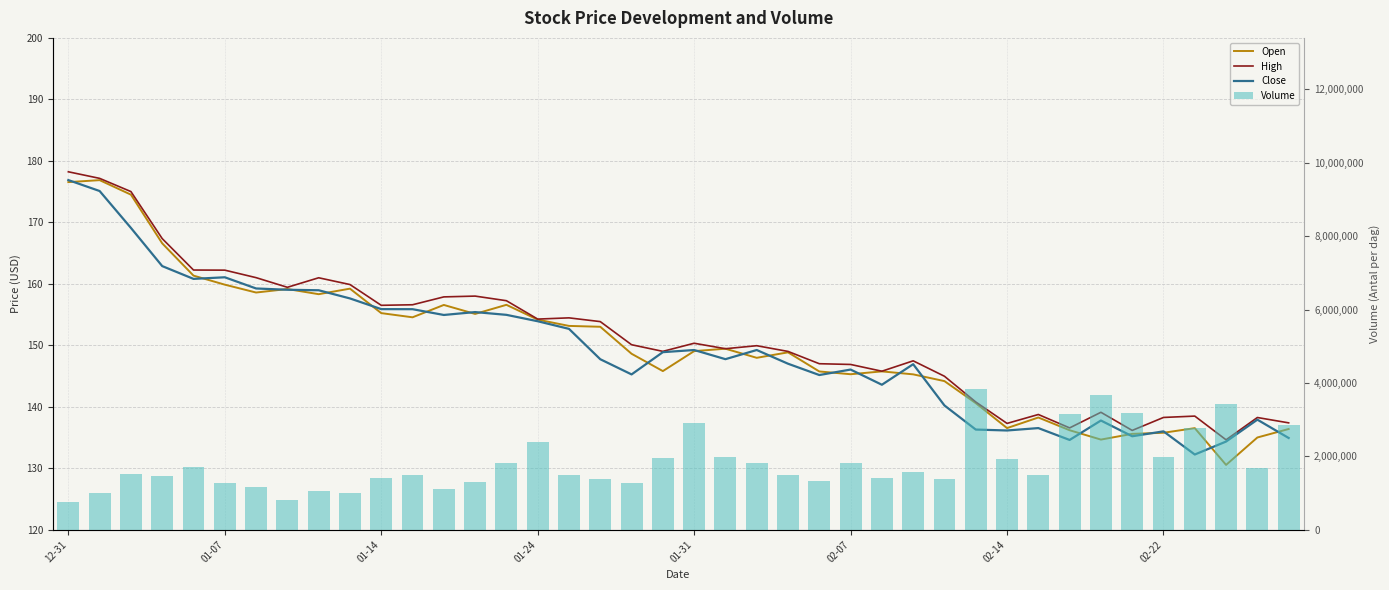

True or false: Close has a value of 227.8 at 22.

False